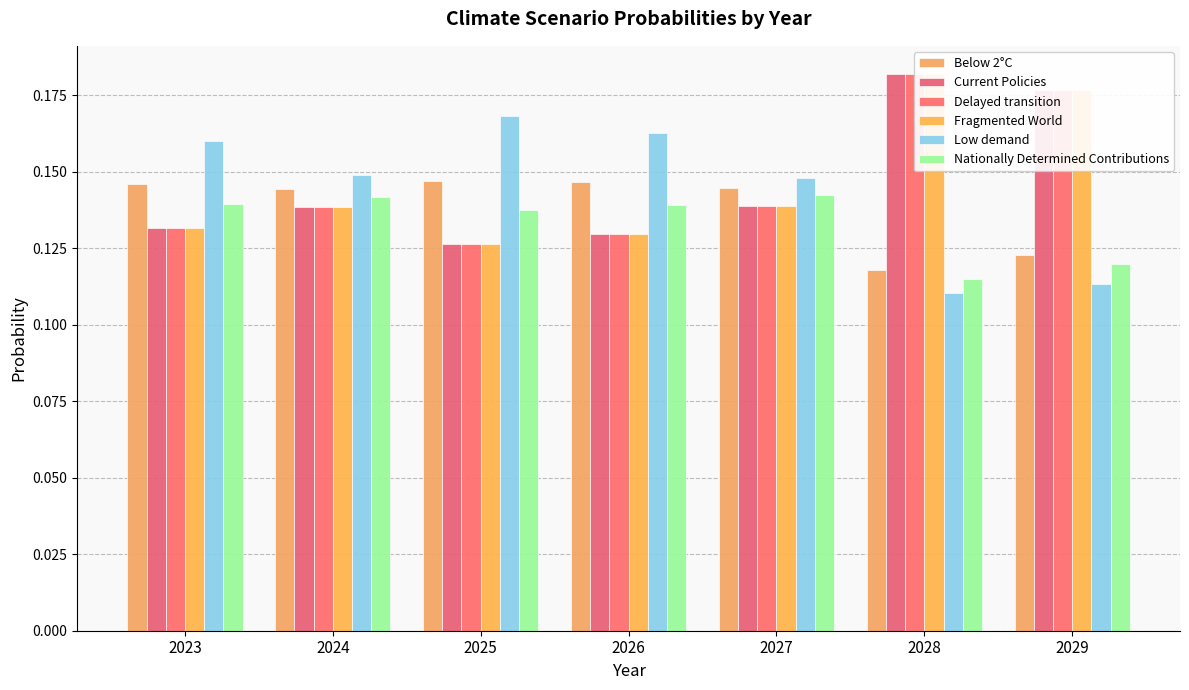

Between 2025 and 2027, which series saw the biggest shift?

Low demand